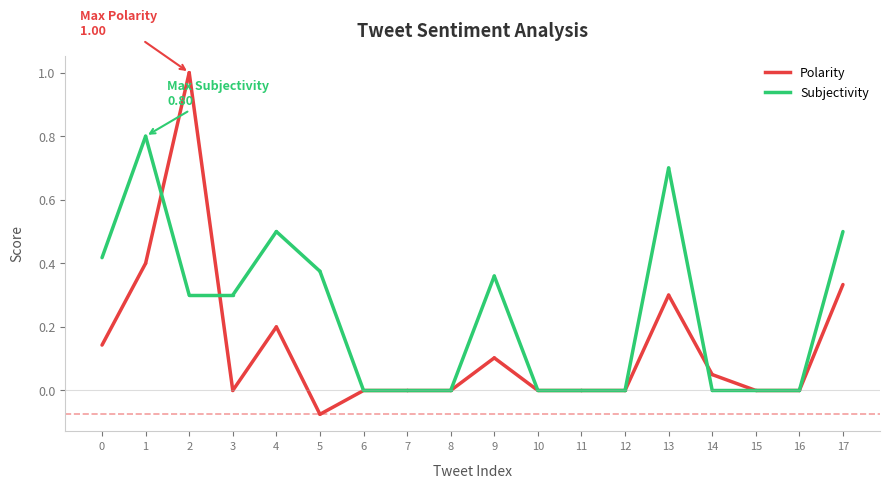

Where do Polarity and Subjectivity first cross each other?

1 and 2